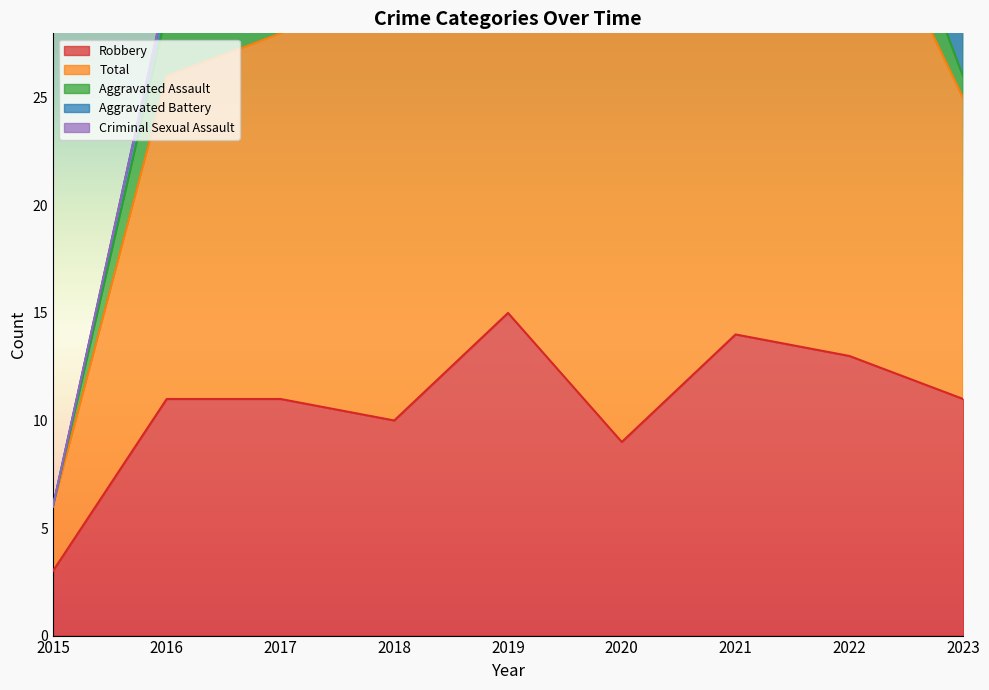

Between 2016 and 2021, which is larger?

2021